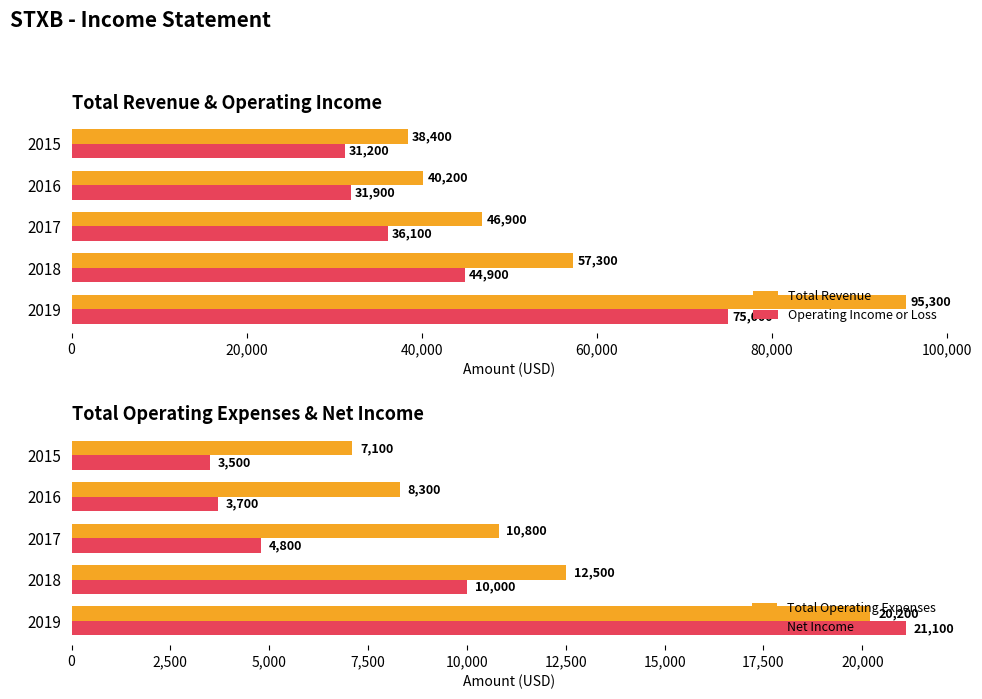

How many bars are there in total?

20